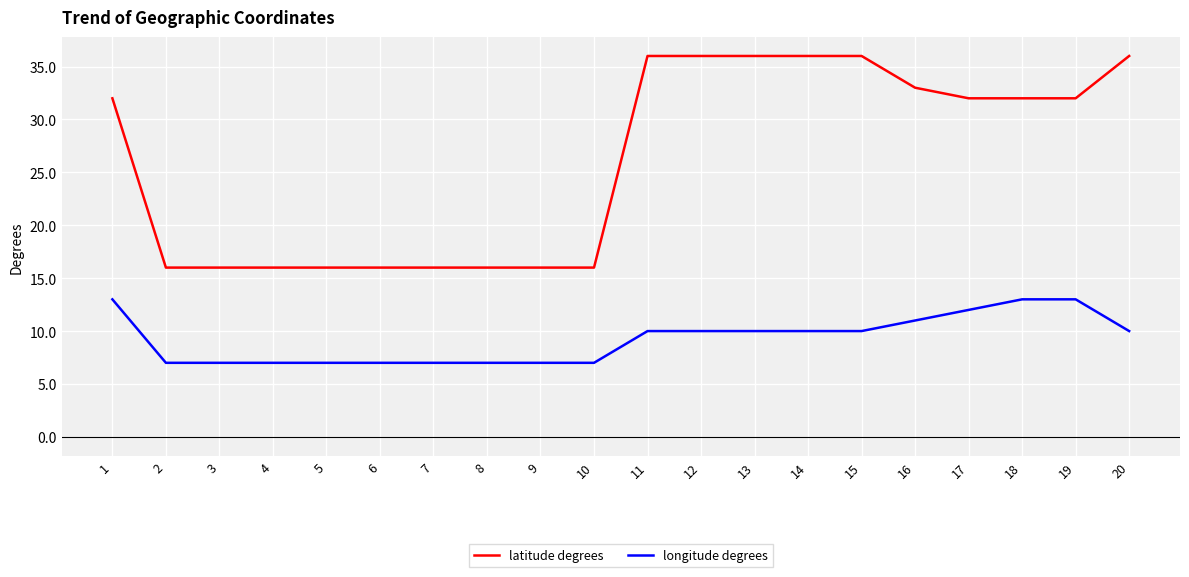

Count the number of categories in the chart.

20